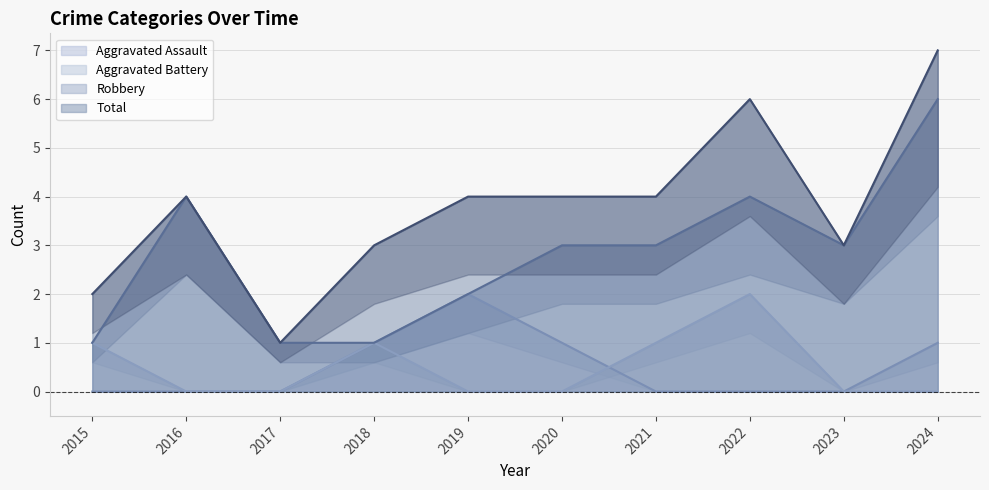

What is the spread (max minus min) of values at 2016?

4